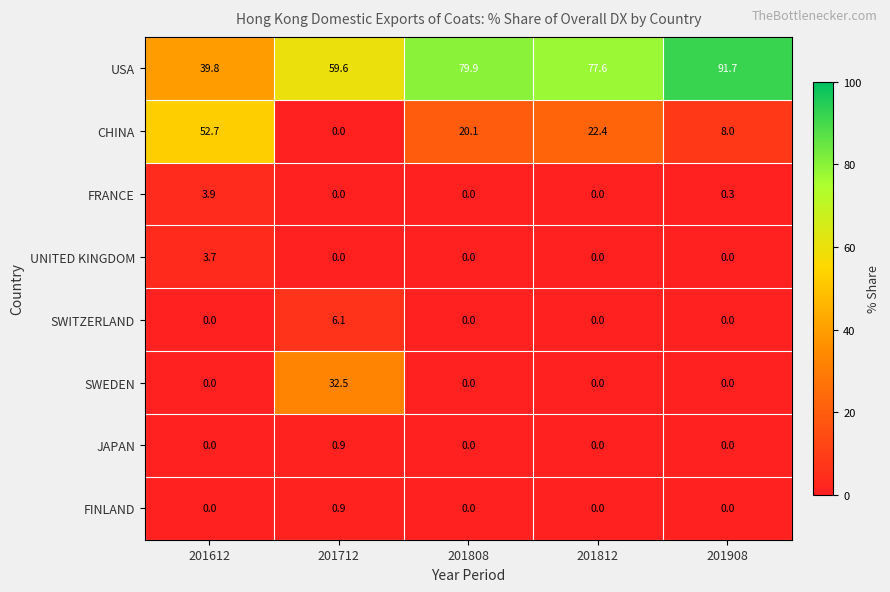

Is it true that CHINA equals 20.1 at 201808?

True